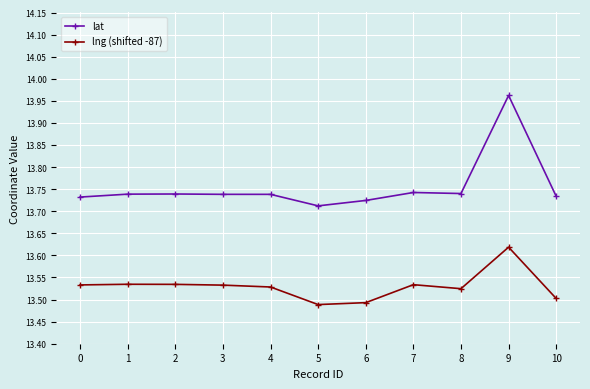

List the series in order of their overall mean, highest first.

lat, lng (shifted -87)